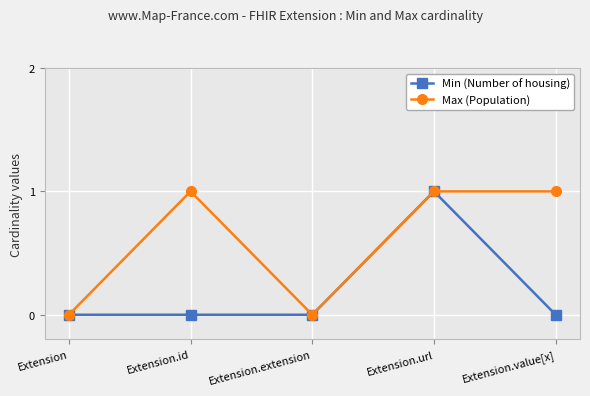

In Min (Number of housing), how many points are higher than both neighbors (excluding endpoints)?

1